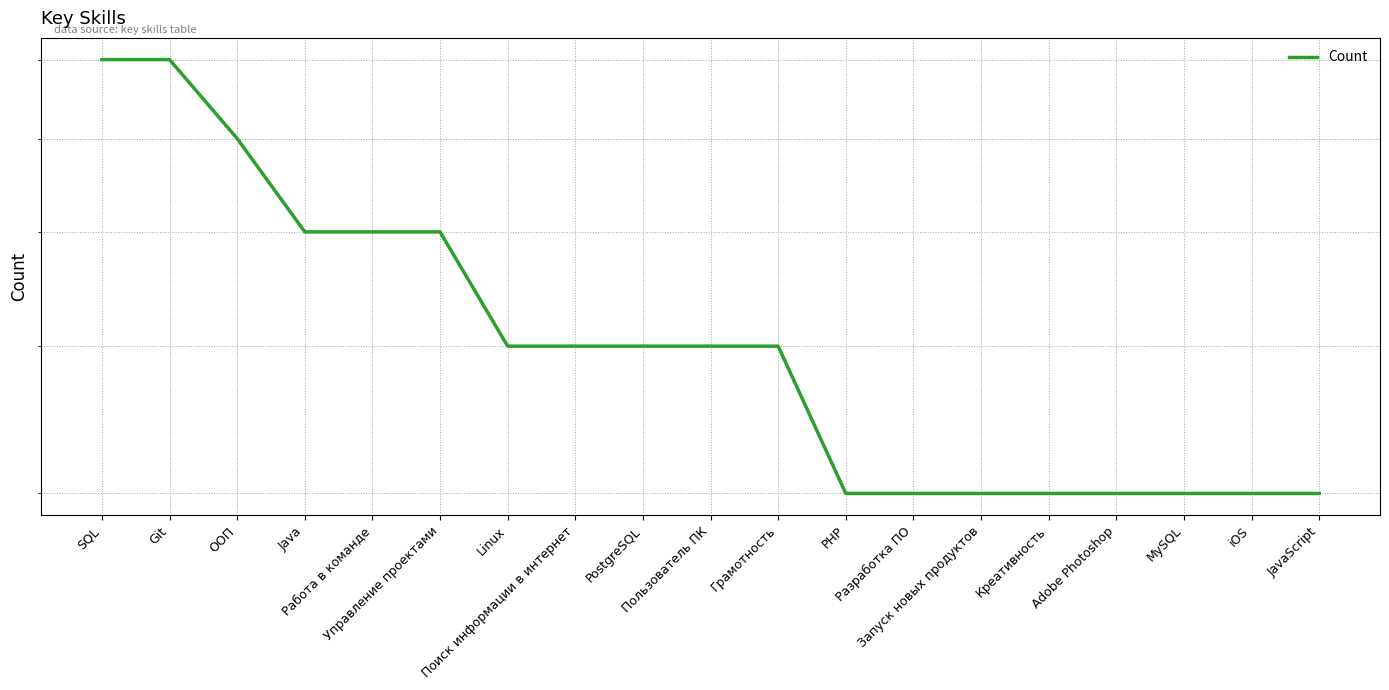

Reading left to right, extract all data points from this chart.

7	7	6	5	5	5	4	4	4	4	4	3	3	3	3	3	3	3	3